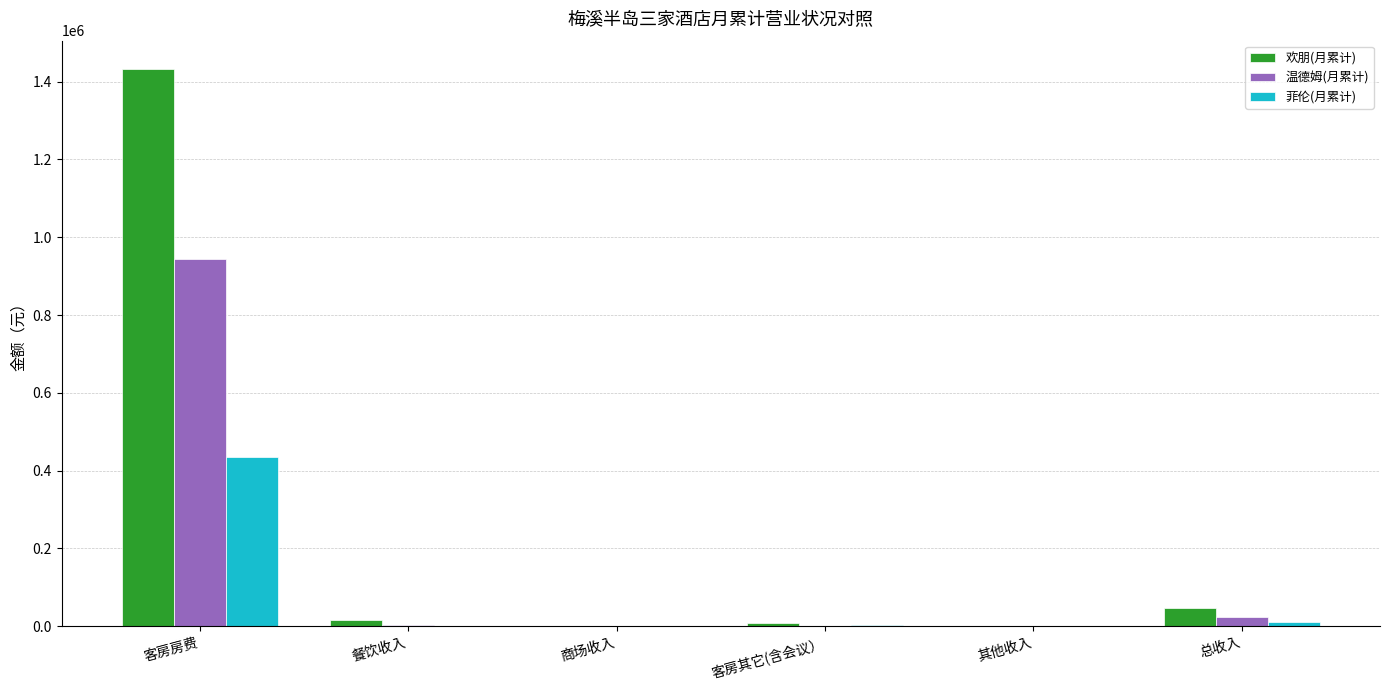

True or false: 欢朋(月累计) has a value of 1433933.5 at 客房房费.

True